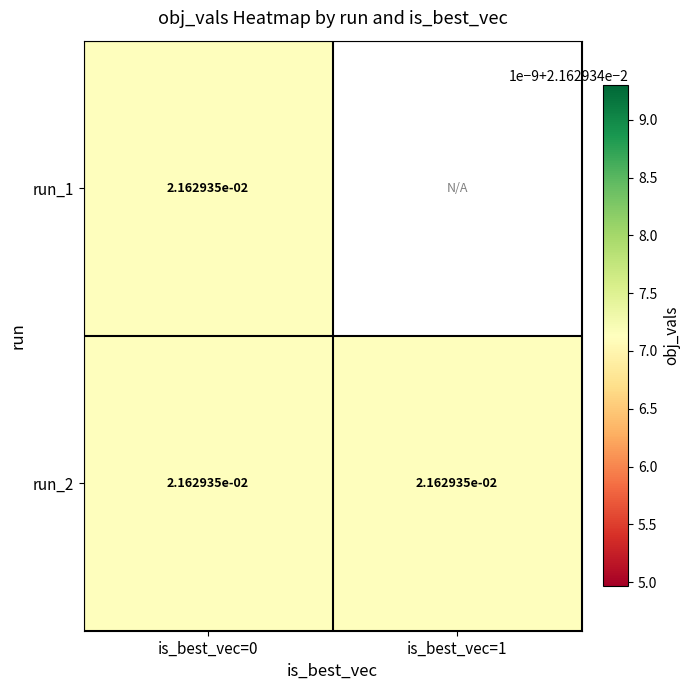

The value of run_1 at is_best_vec=0 is 0.0. True or false?

True